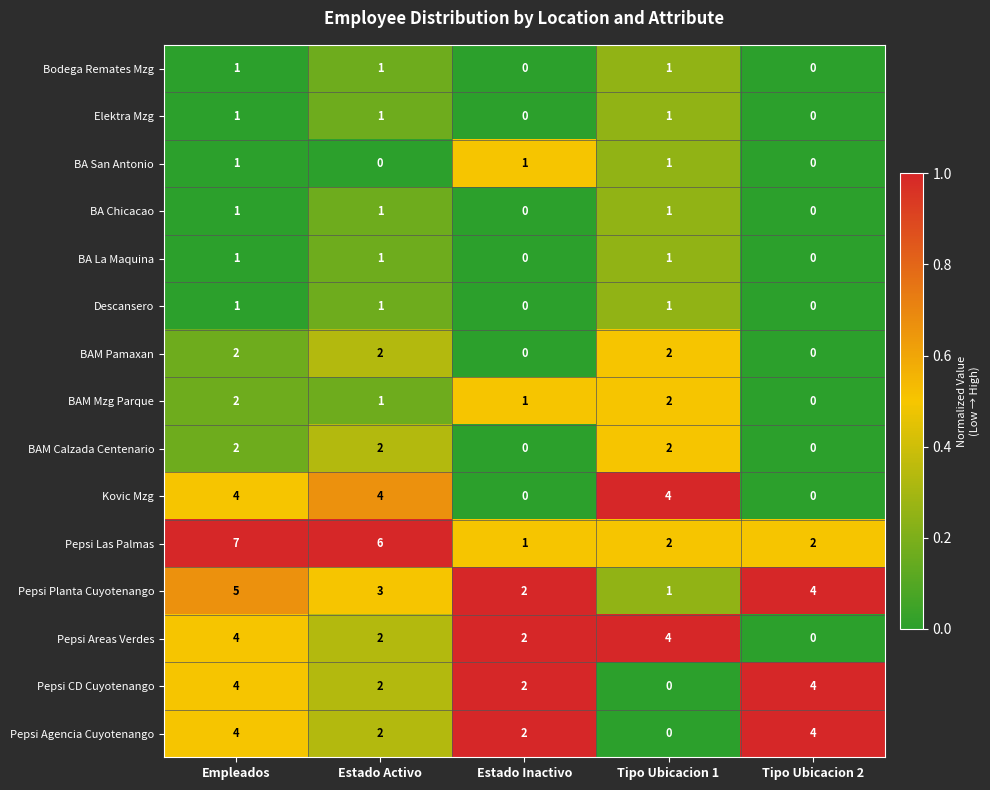

Which series has the widest spread of values?

Pepsi Las Palmas